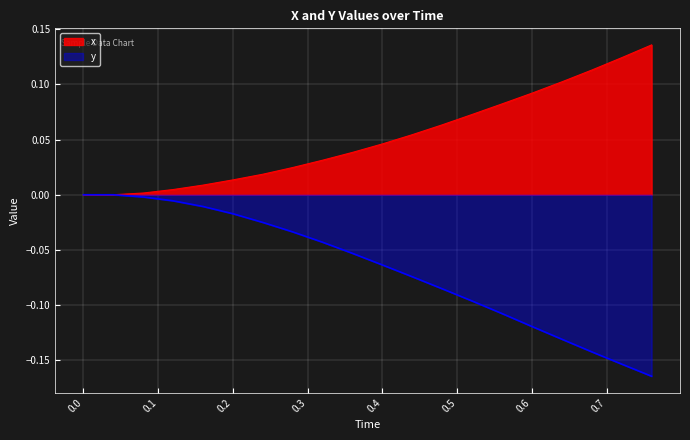

What is the value of the x point at the 13th from the left?

0.1